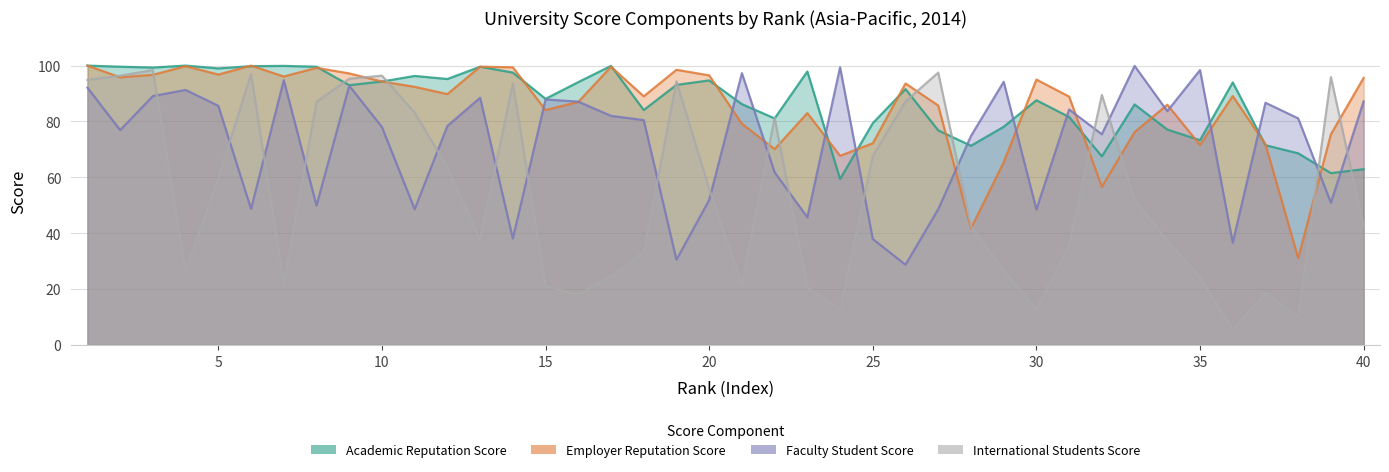

Which series has the largest range (max minus min)?

International Students Score